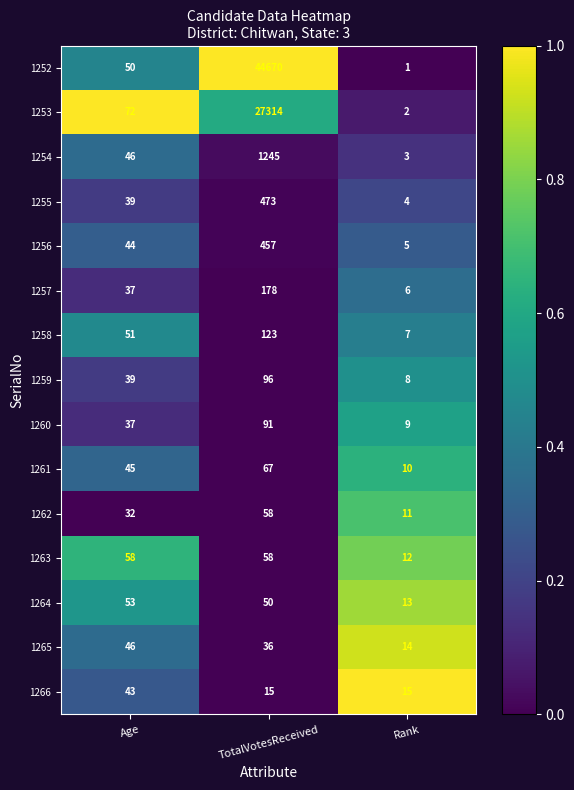

Which series has the largest range (max minus min)?

1252